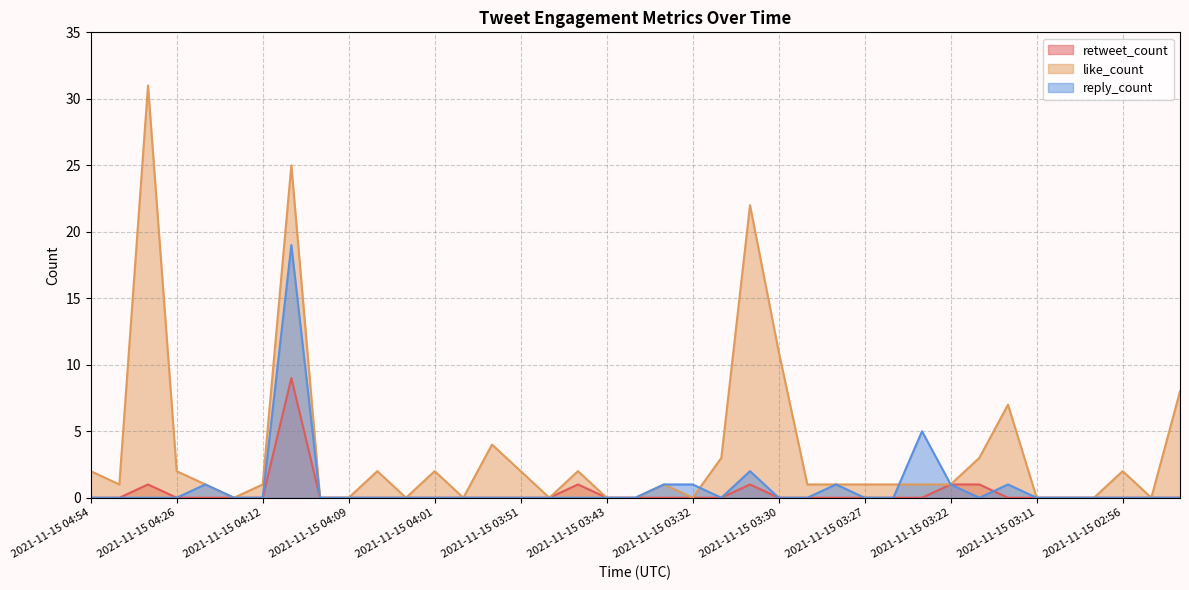

What is the greatest value displayed?

31